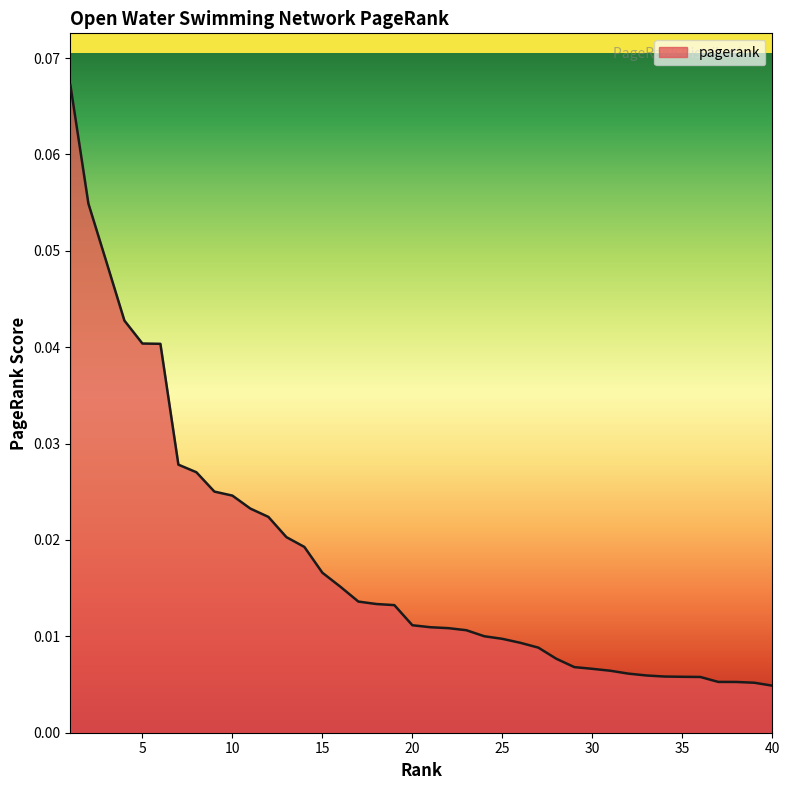

How many lines are shown in the chart?

1